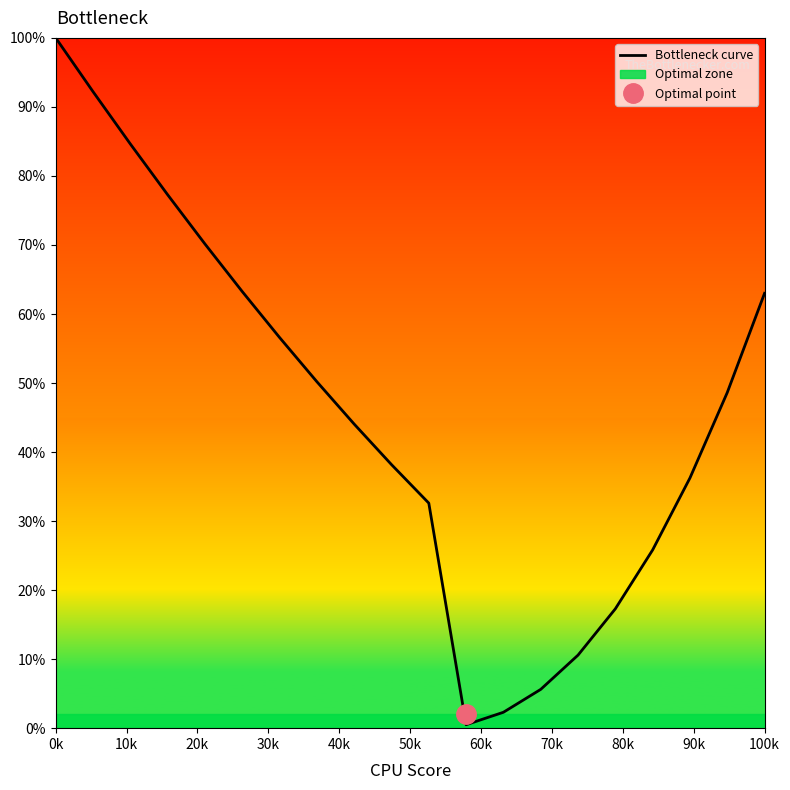

What is the difference between the maximum and second lowest values?

97.7